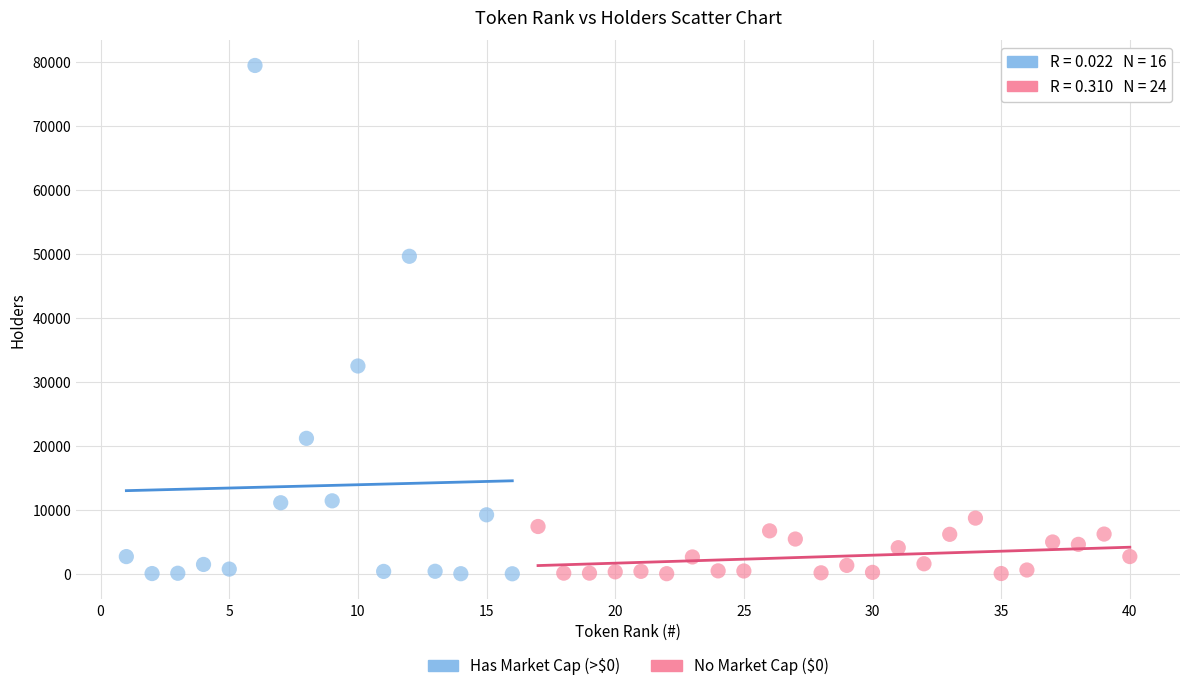

Which series reaches the maximum Y coordinate?

Has Market Cap (>$0)